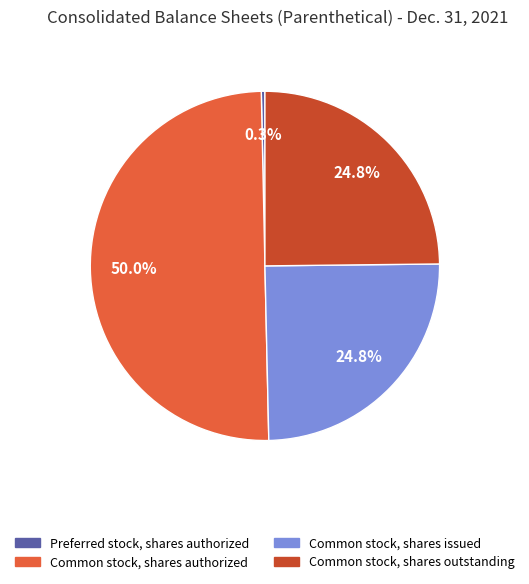

What is the largest slice in the pie chart?

Common stock, shares authorized